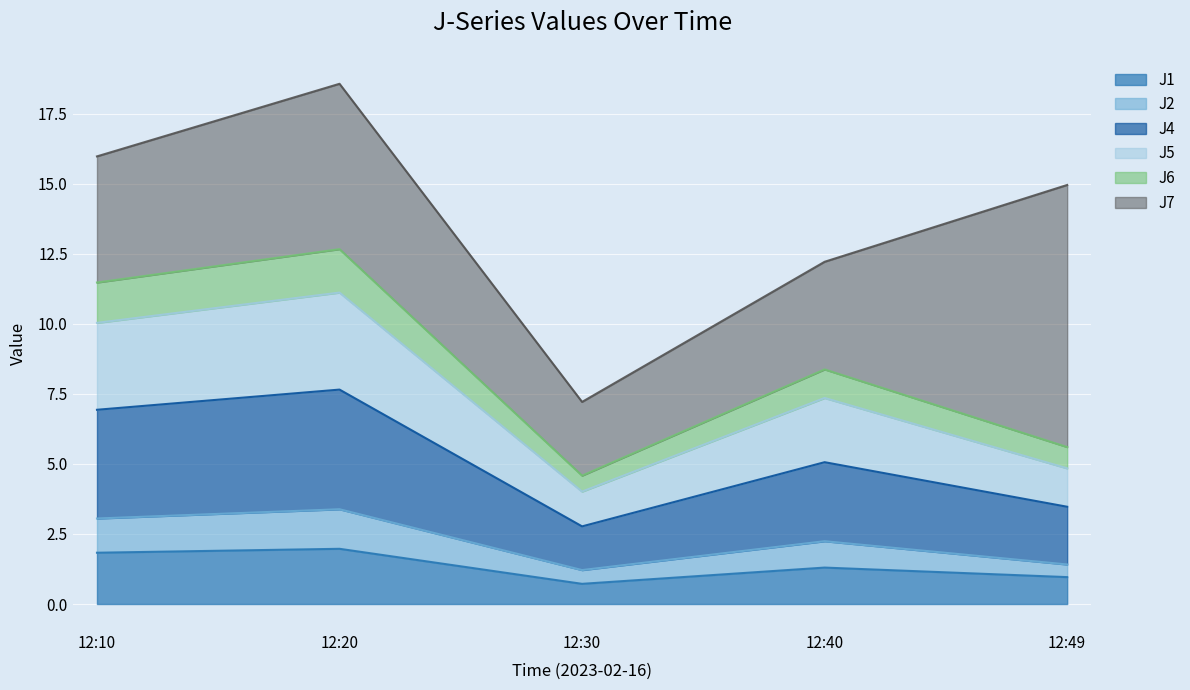

Where is the first local minimum for J4?

12:30